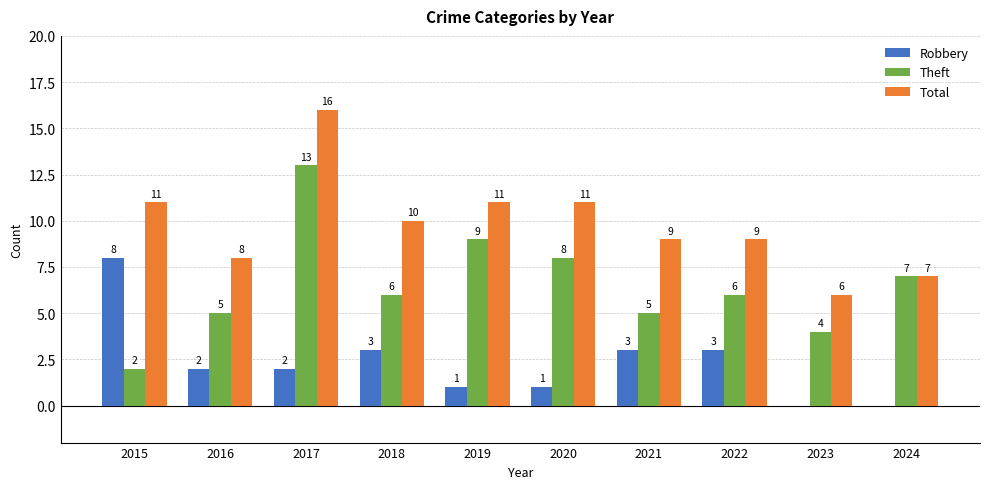

Between 2017 and 2023, which series saw the biggest shift?

Total